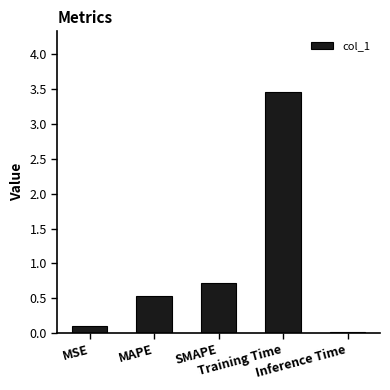

What is the sum of all values?

4.8